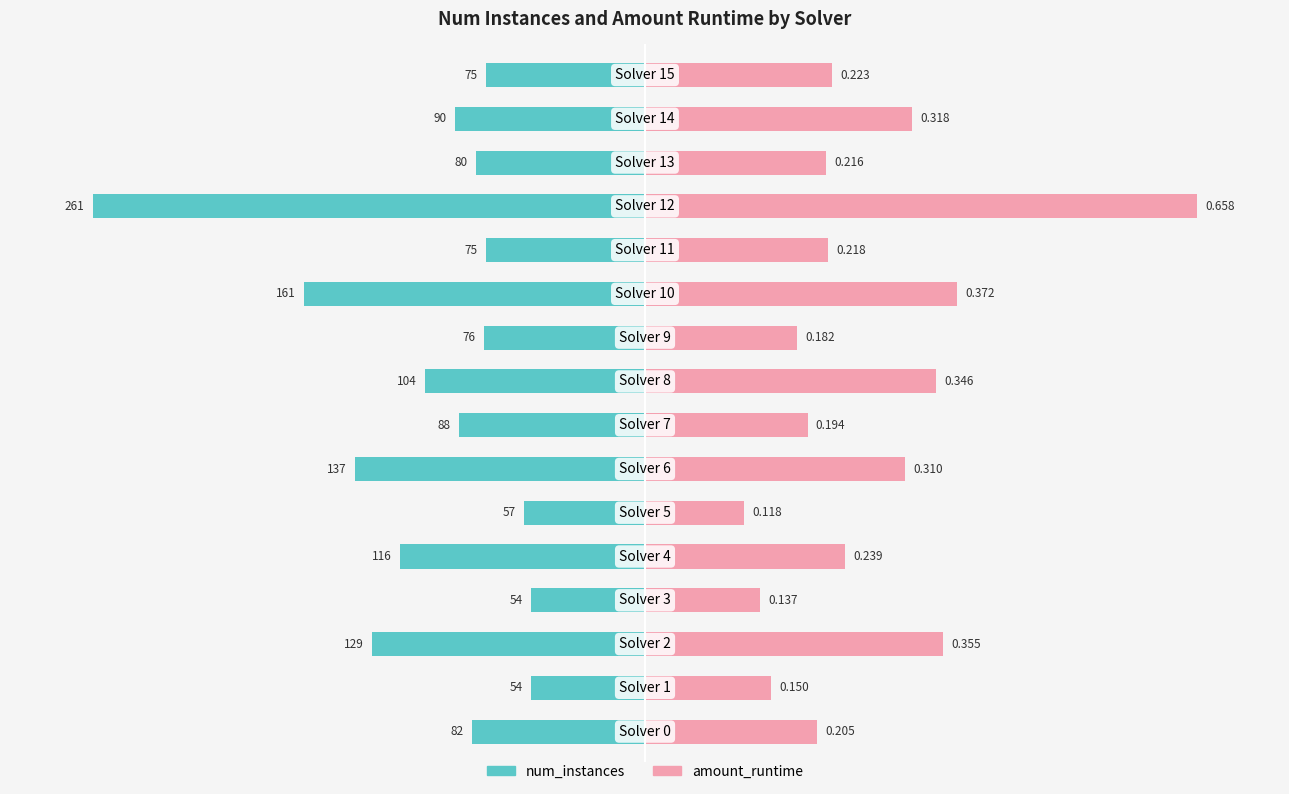

Reading left to right, extract all data points from this chart.

num_instances: 0=-31.4	1=-20.7	2=-49.4	3=-20.7	4=-44.4	5=-21.8	6=-52.5	7=-33.7	8=-39.8	9=-29.1	10=-61.7	11=-28.7	12=-100.0	13=-30.7	14=-34.5	15=-28.7
amount_runtime: 0=31.2	1=22.8	2=53.9	3=20.8	4=36.3	5=18.0	6=47.1	7=29.4	8=52.7	9=27.6	10=56.5	11=33.2	12=100.0	13=32.8	14=48.3	15=33.9